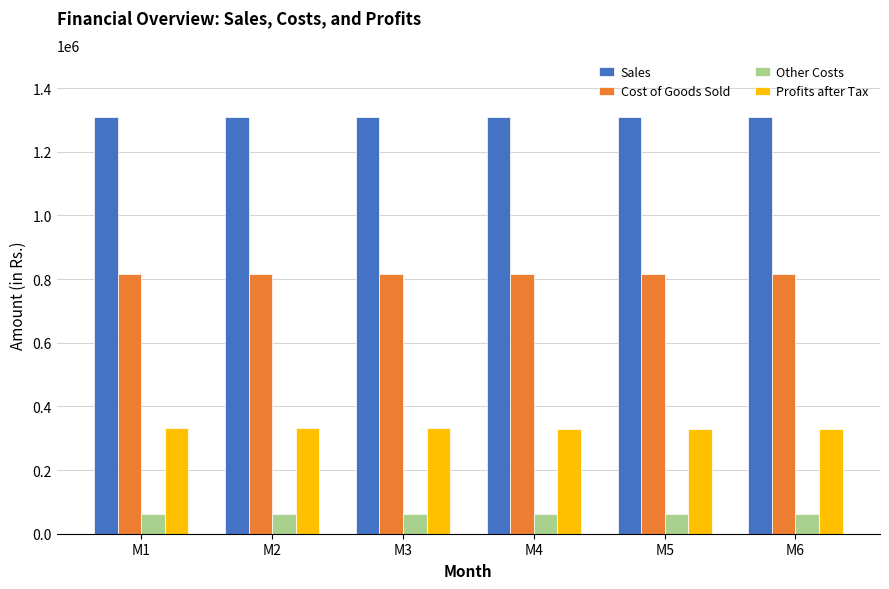

What is the difference between the highest and lowest values at M2?

1245487.0